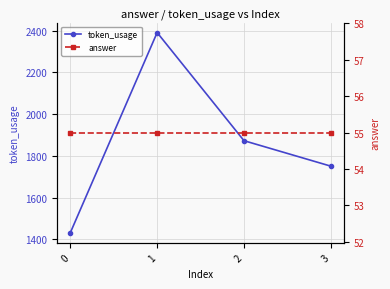

Is it true that answer equals 55 at 2?

True